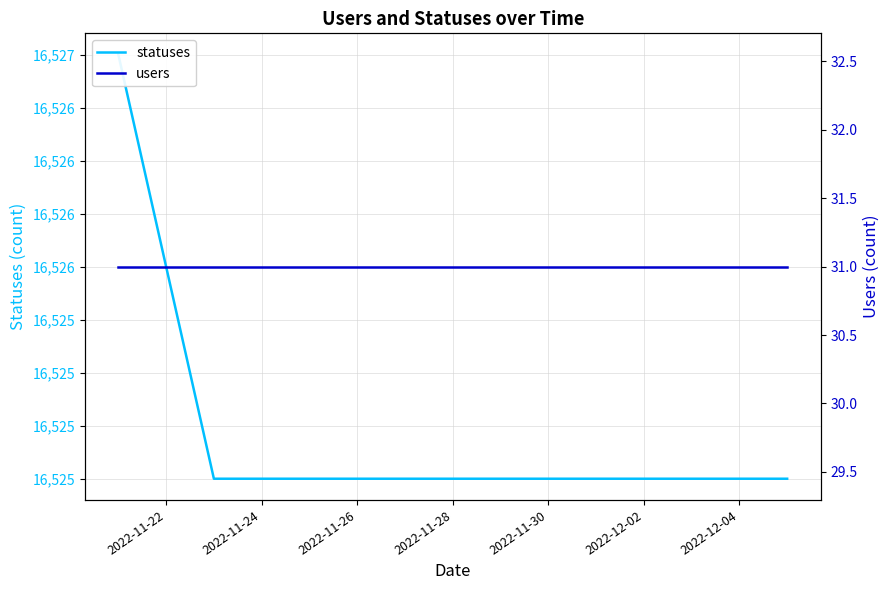

Reading right to left, transcribe all the data shown in this chart.

statuses: 16525	16525	16525	16525	16525	16525	16525	16525	16525	16525	16525	16525	16525	16526	16527
users: 31	31	31	31	31	31	31	31	31	31	31	31	31	31	31